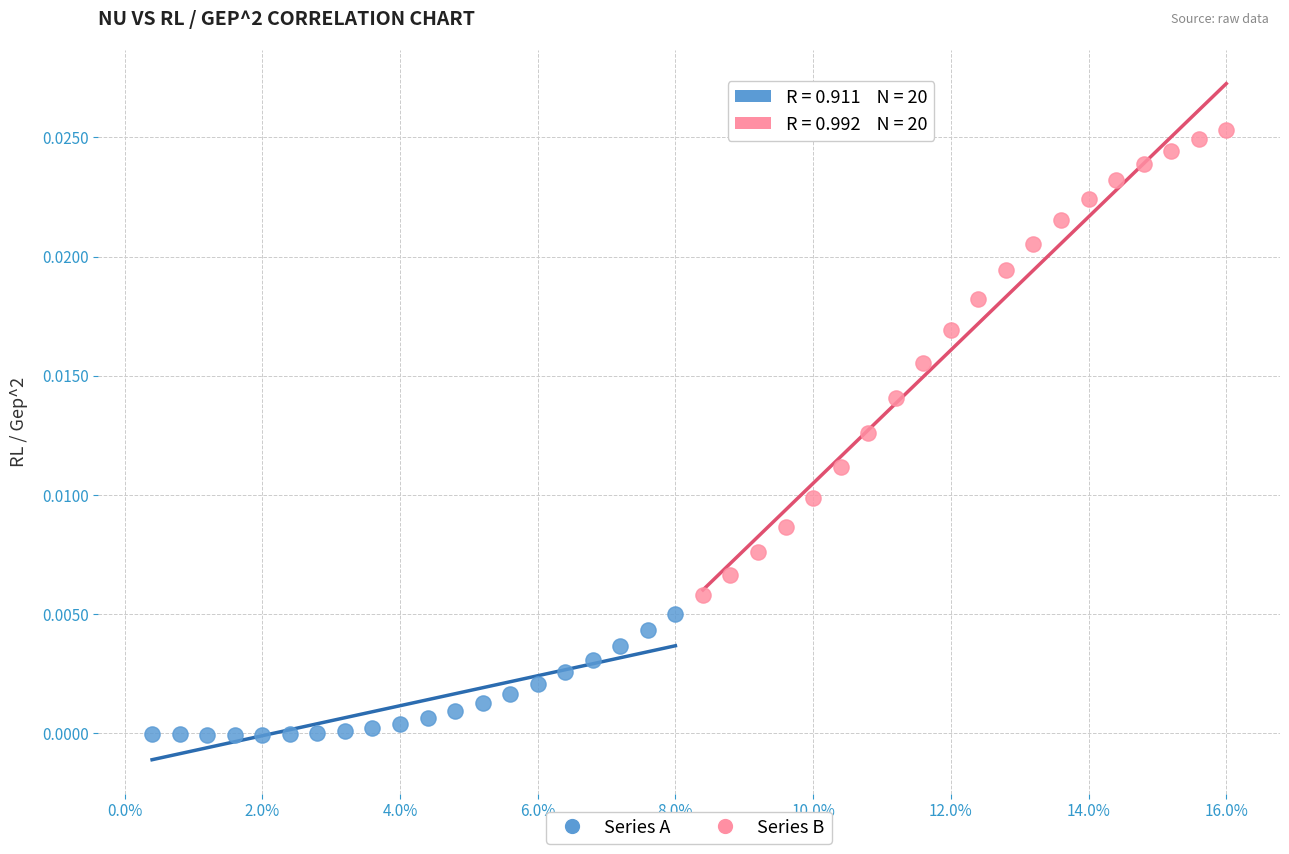

Which series contains the lowest Y value?

Series A